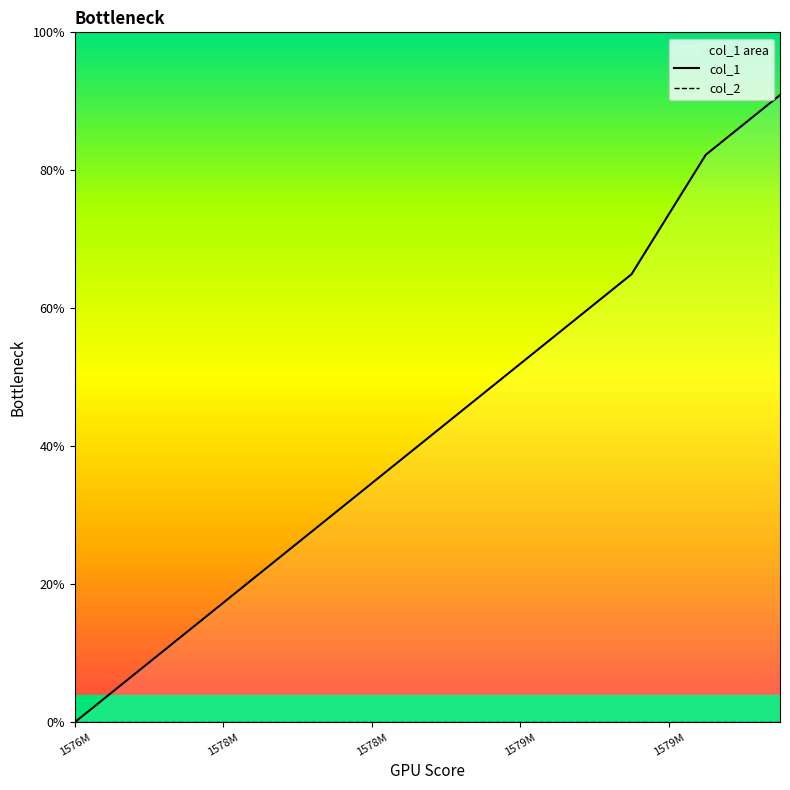

How many lines are shown in the chart?

2